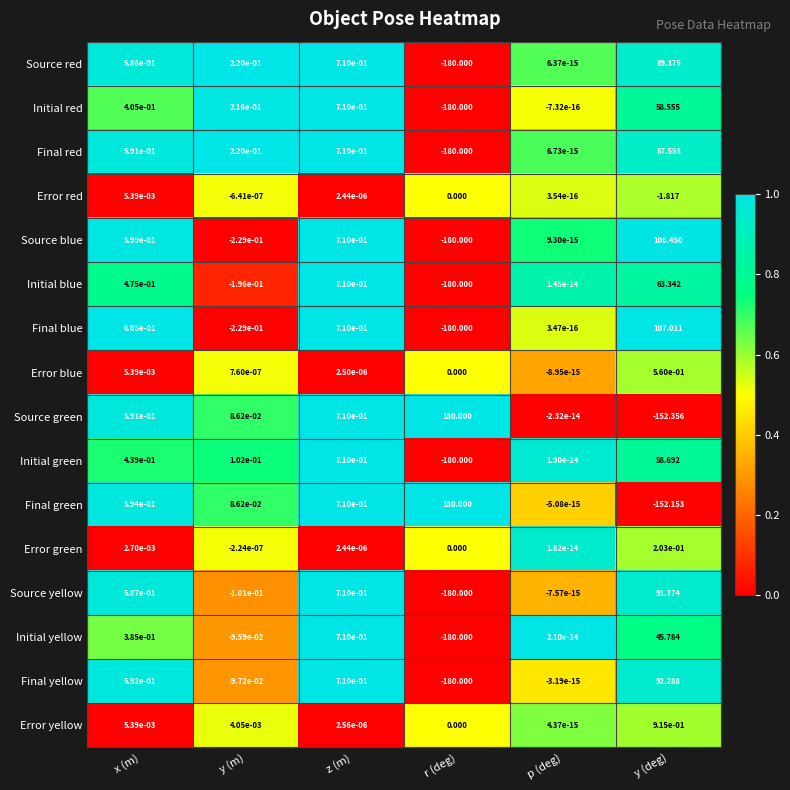

Which series has the largest range (max minus min)?

Source green